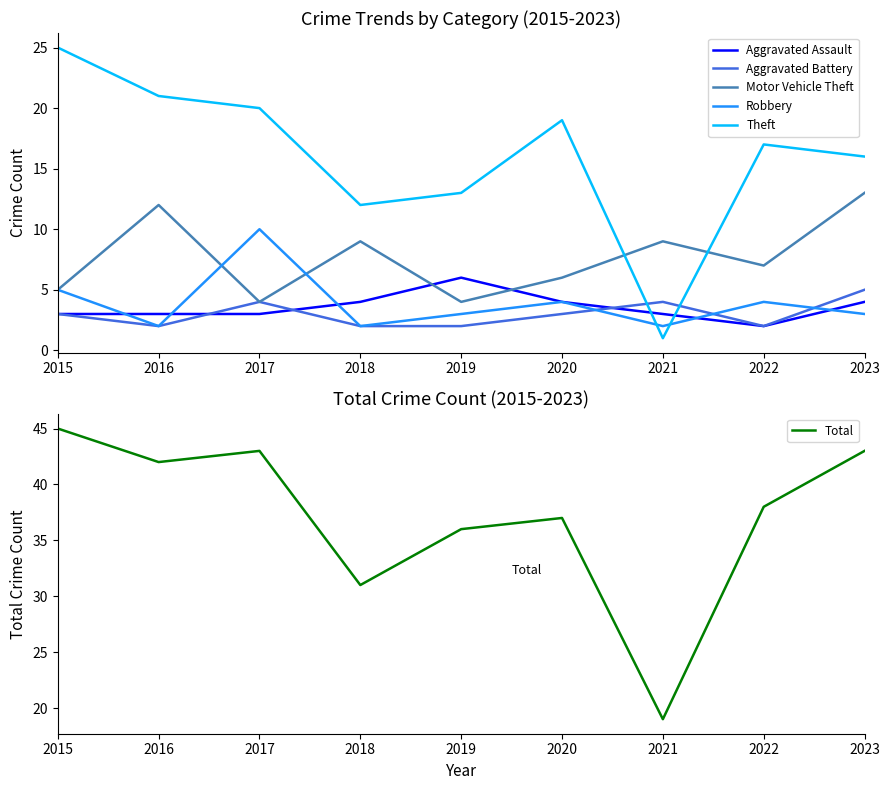

The Aggravated Battery series shows 2 at 2022. True or false?

True